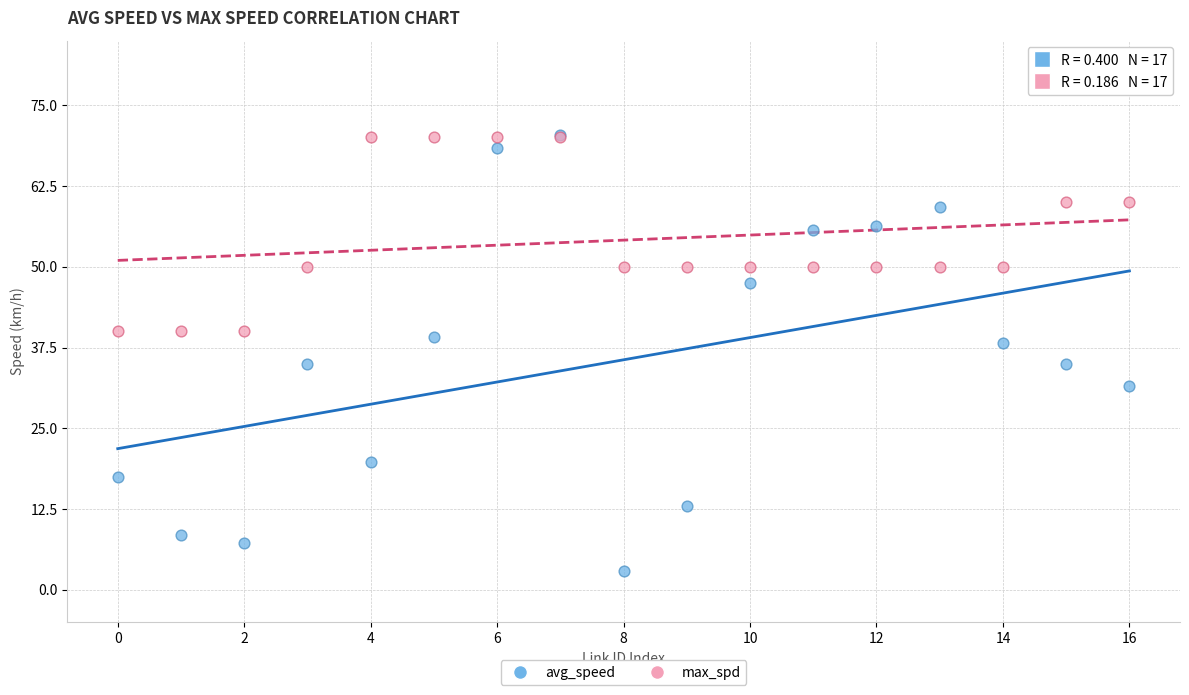

Which series has the largest Y range (max minus min)?

avg_speed